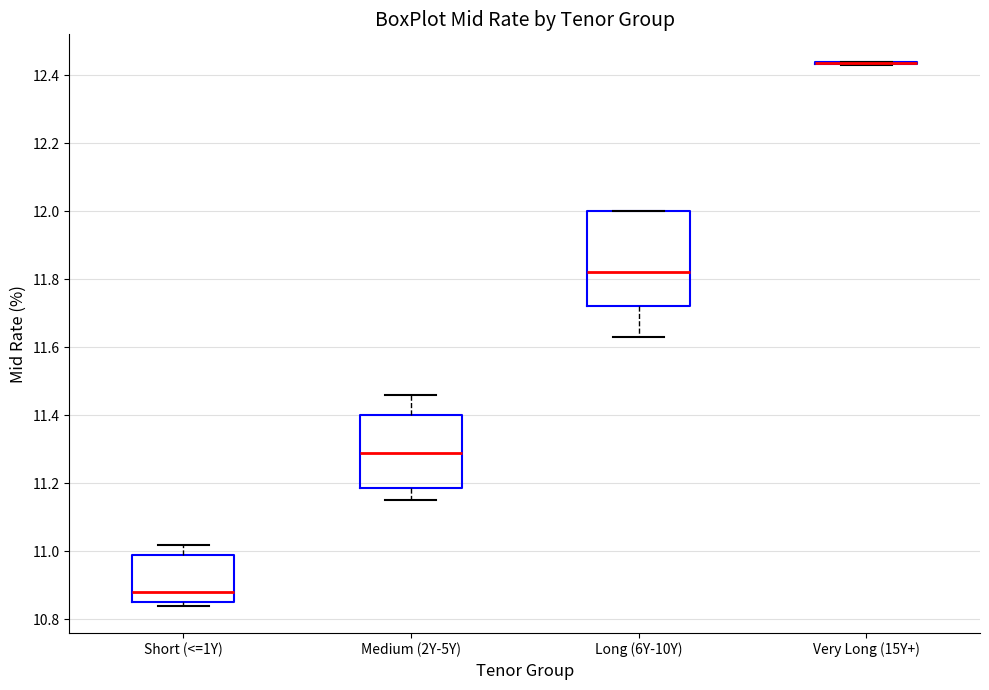

Reading left to right, transcribe this box plot: for each box, give where its median line is, the range the box spans, and where its two whiskers end, as read against the y-axis. The values are not printed on the chart, so give them approximately, as read against the axis.

Short (<=1Y): median 10.88, box 10.86 to 11.00, whiskers 10.84 to 11.02
Medium (2Y-5Y): median 11.30, box 11.18 to 11.40, whiskers 11.16 to 11.46
Long (6Y-10Y): median 11.82, box 11.72 to 12.00, whiskers 11.64 to 12.00
Very Long (15Y+): box collapsed to a line at 12.44, whiskers 12.44 to 12.44